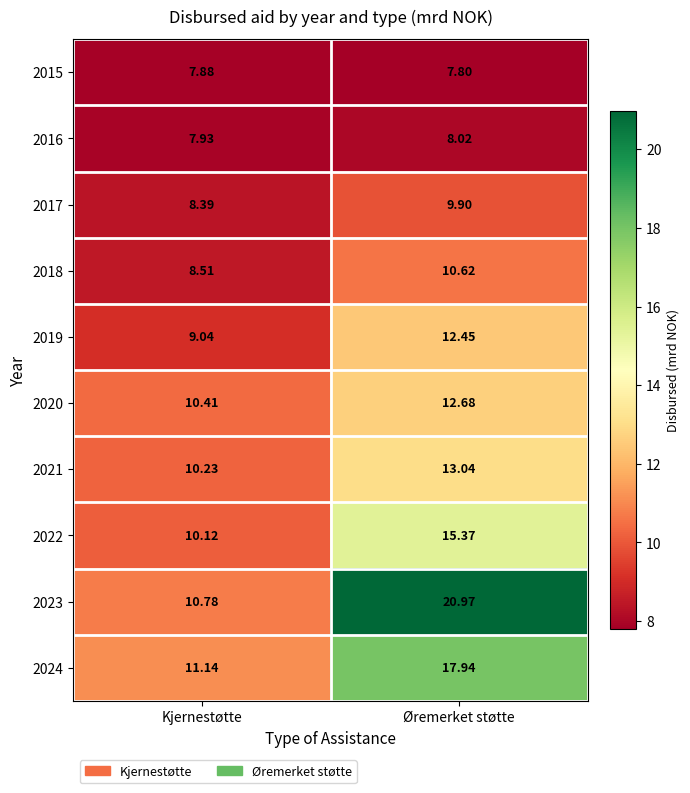

List the labels in order of 2016 value, largest first.

Øremerket støtte, Kjernestøtte